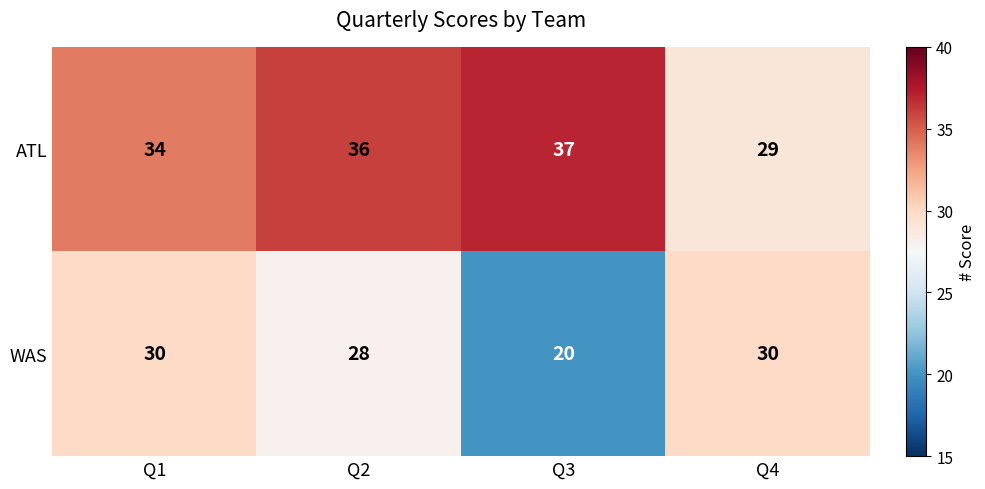

How many series are shown in this chart?

2